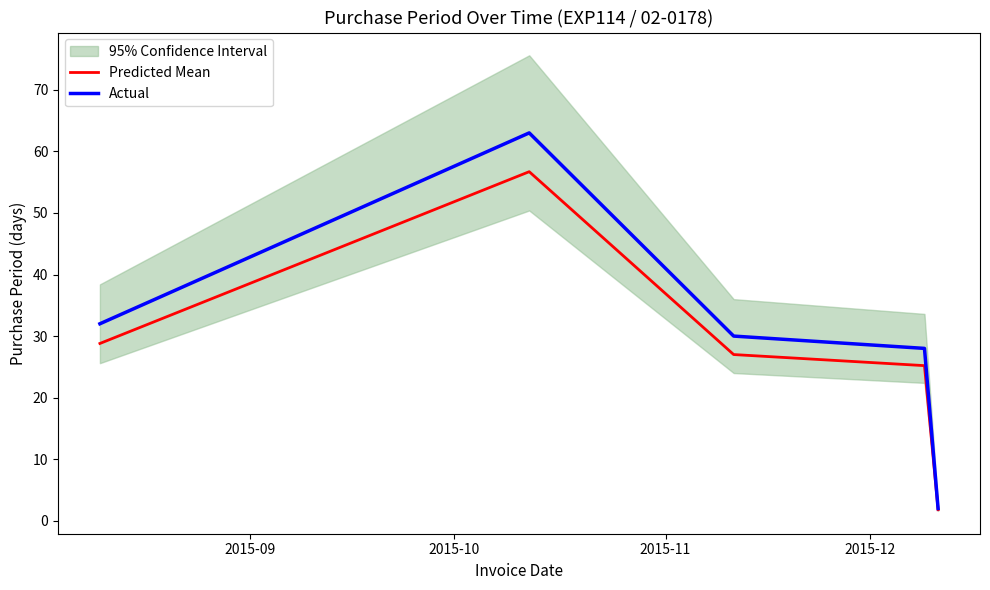

What is the lowest value of the Actual series?

2.0